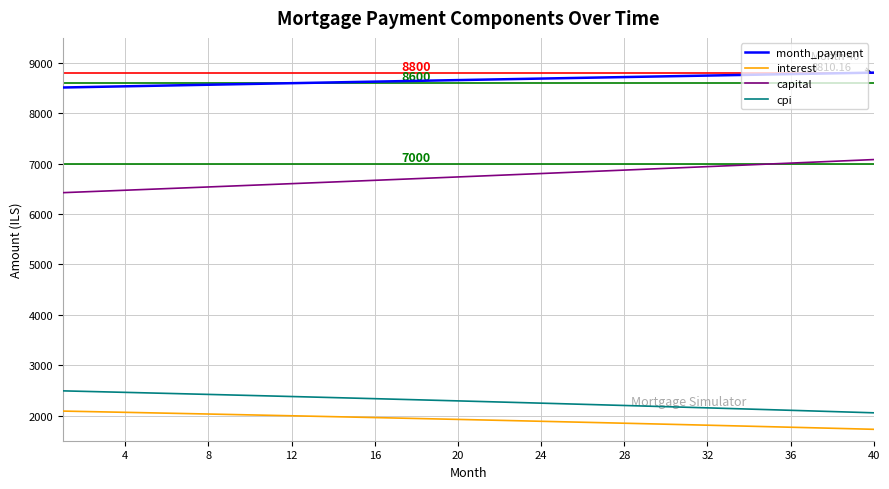

True or false: capital and month_payment intersect in this chart.

False